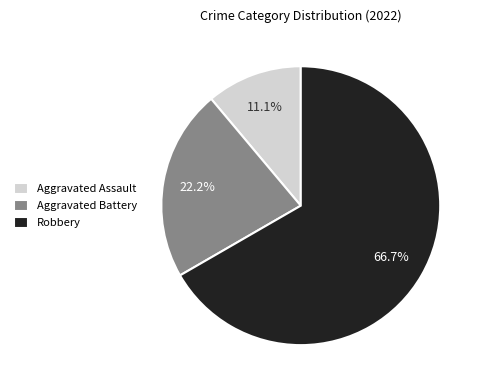

Does any single category account for the majority?

Yes